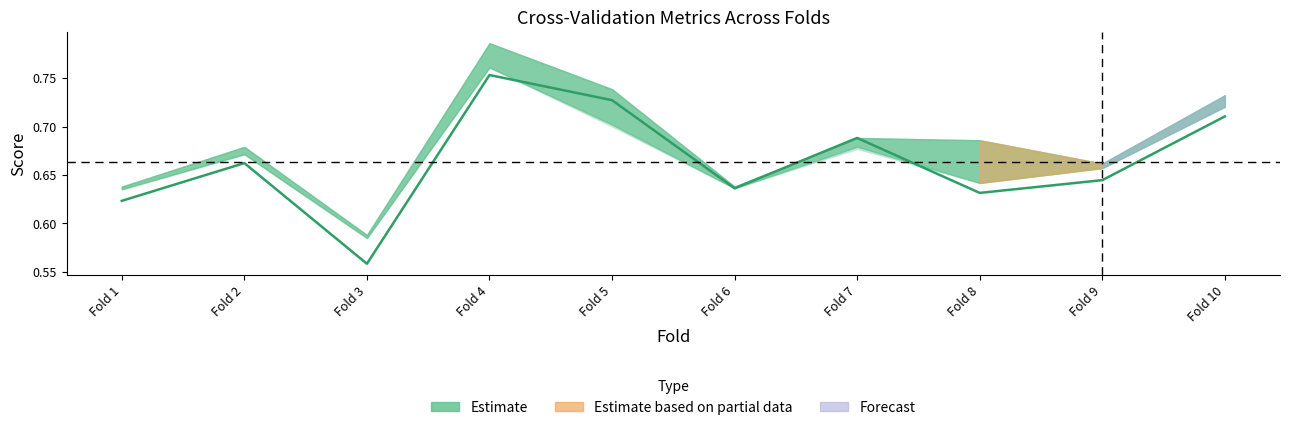

What is the sum of the values at Fold 5 and Fold 6?

1.4